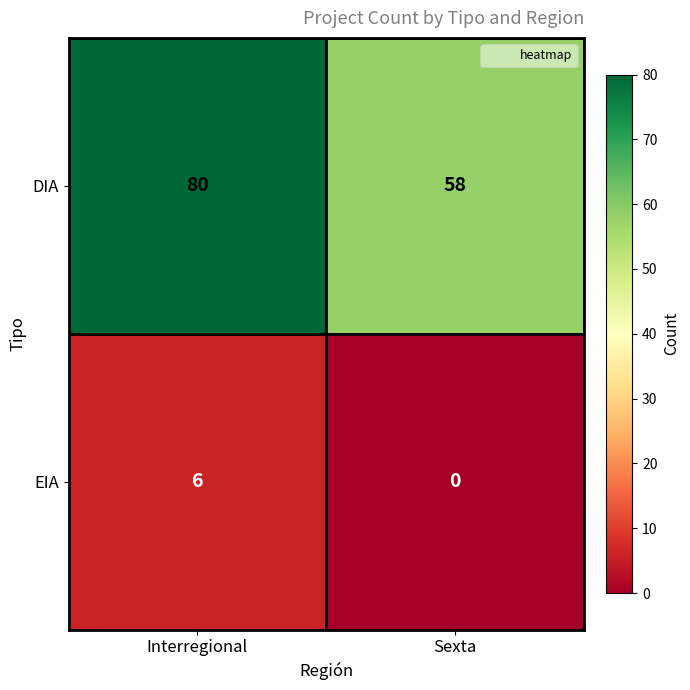

Is it true that DIA equals 140 at Interregional?

False